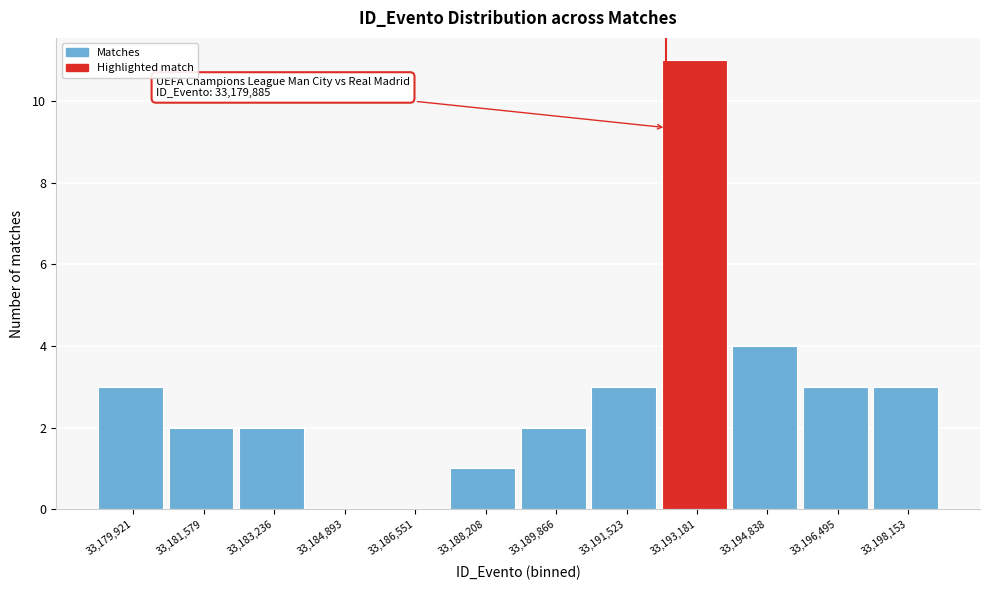

Over which range of the x-axis is the bar tallest?

33192400 to 33194000